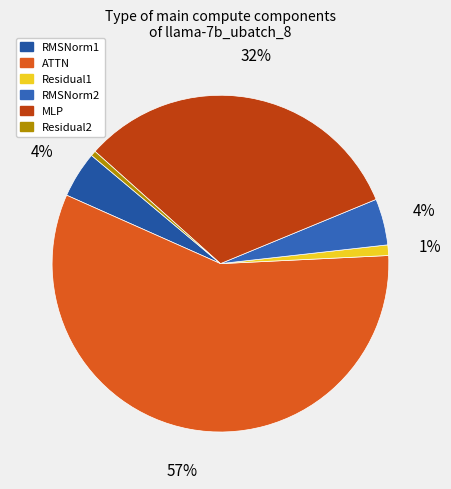

How many segments does this pie chart have?

6